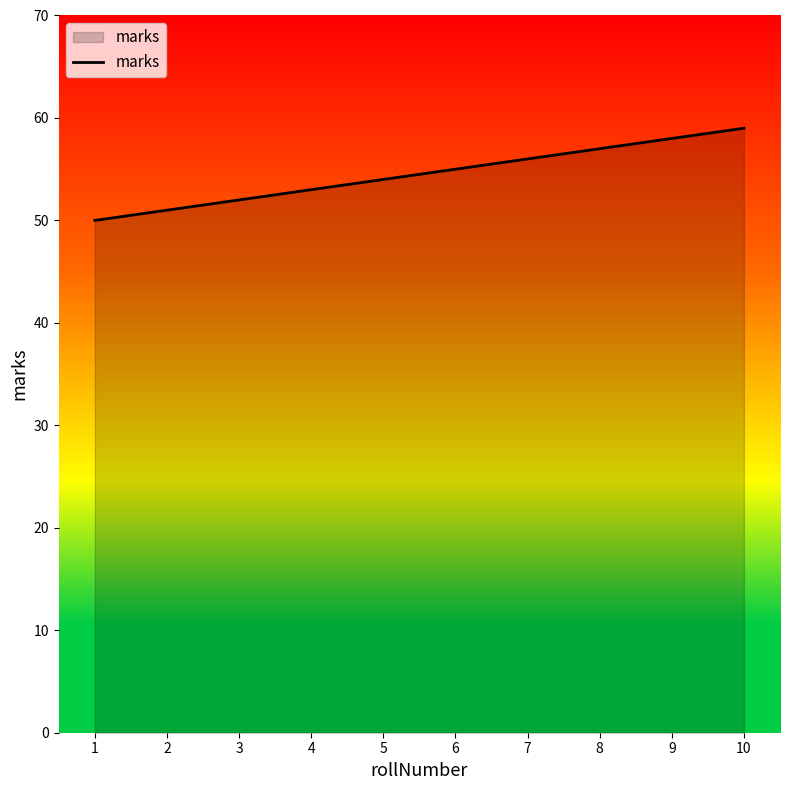

Which has a higher value, 10 or 8?

10